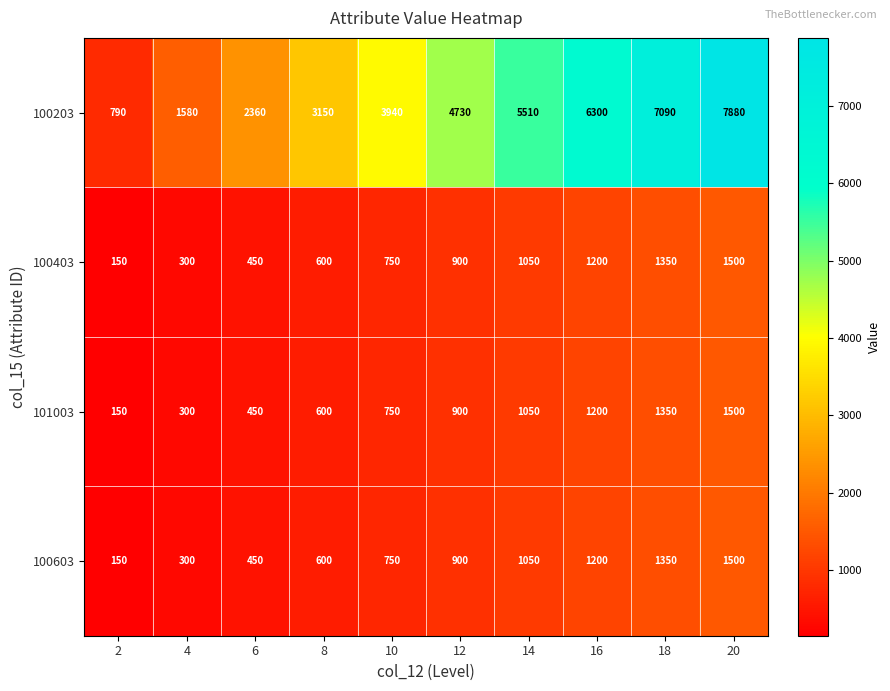

The 100203 series shows 8386 at 12. True or false?

False